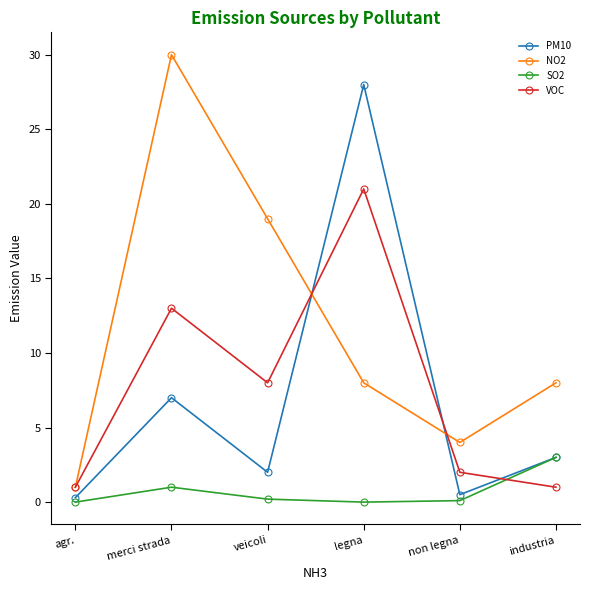

True or false: PM10 has a value of 19.2 at legna.

False